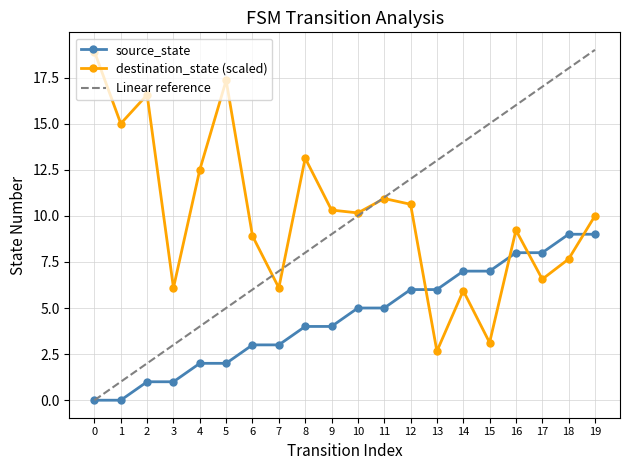

Where do source_state and destination_state first cross each other?

12 and 13